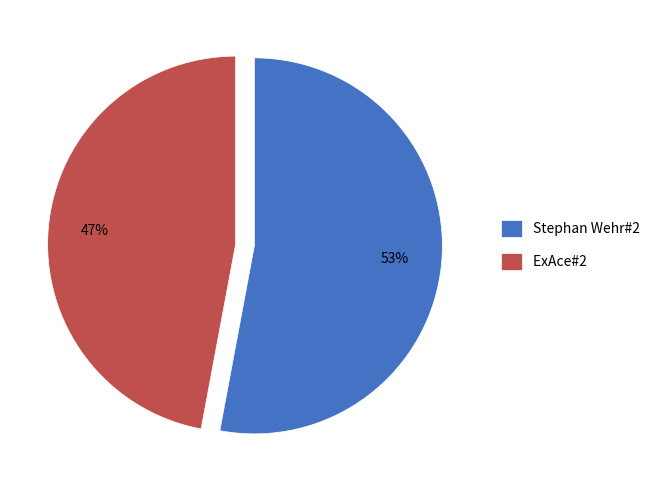

Which category has the smallest portion of the pie?

ExAce#2